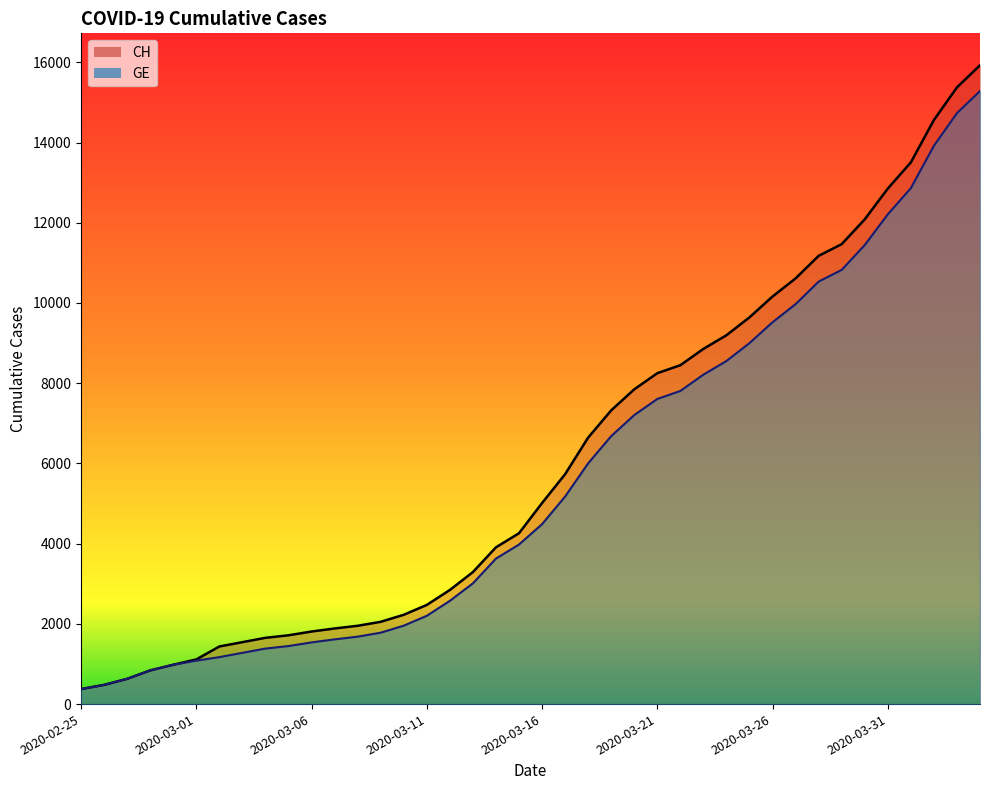

What is the difference between the GE values at 2020-04-03 and 2020-03-06?

13195